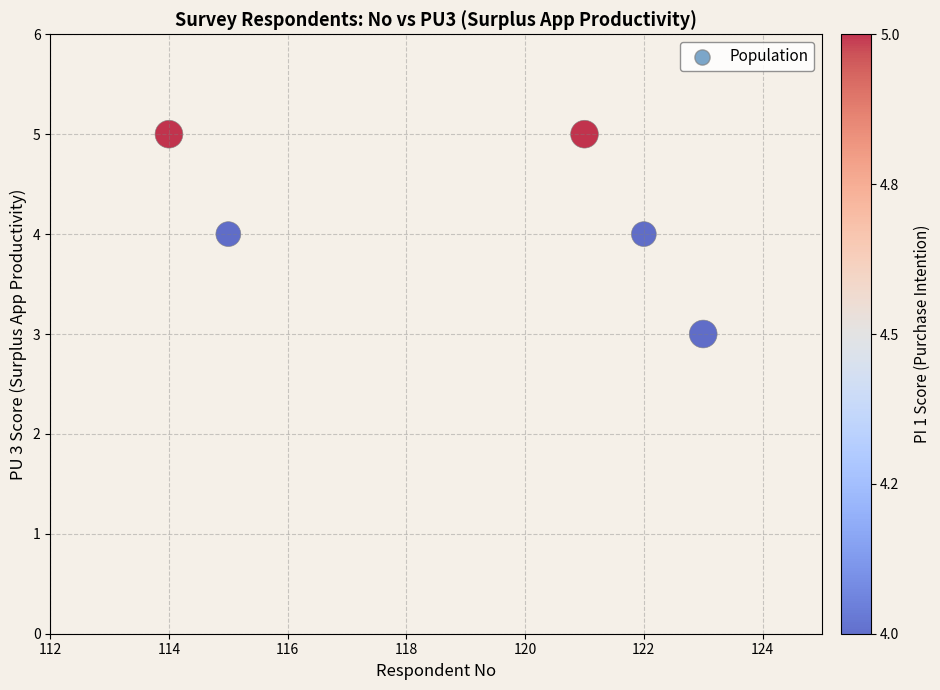

What is the range of X values (max minus min)?

9